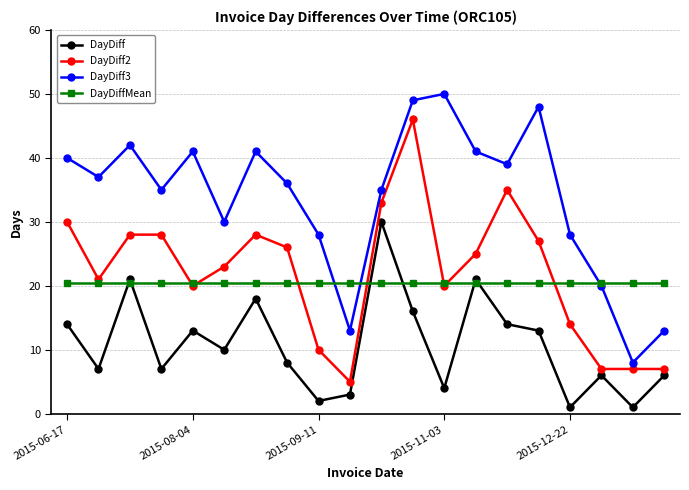

True or false: DayDiff3 and DayDiff cross at least once.

False